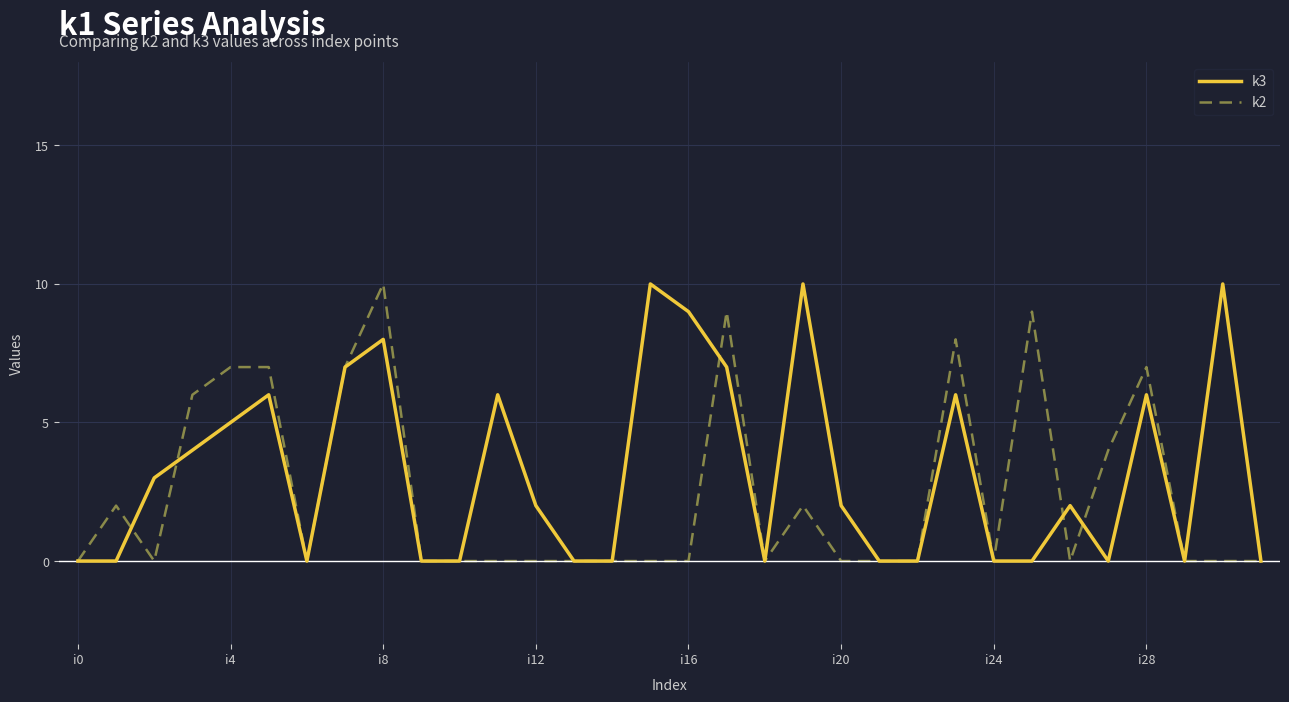

True or false: k2 has more than 0 points higher than both neighbors.

True